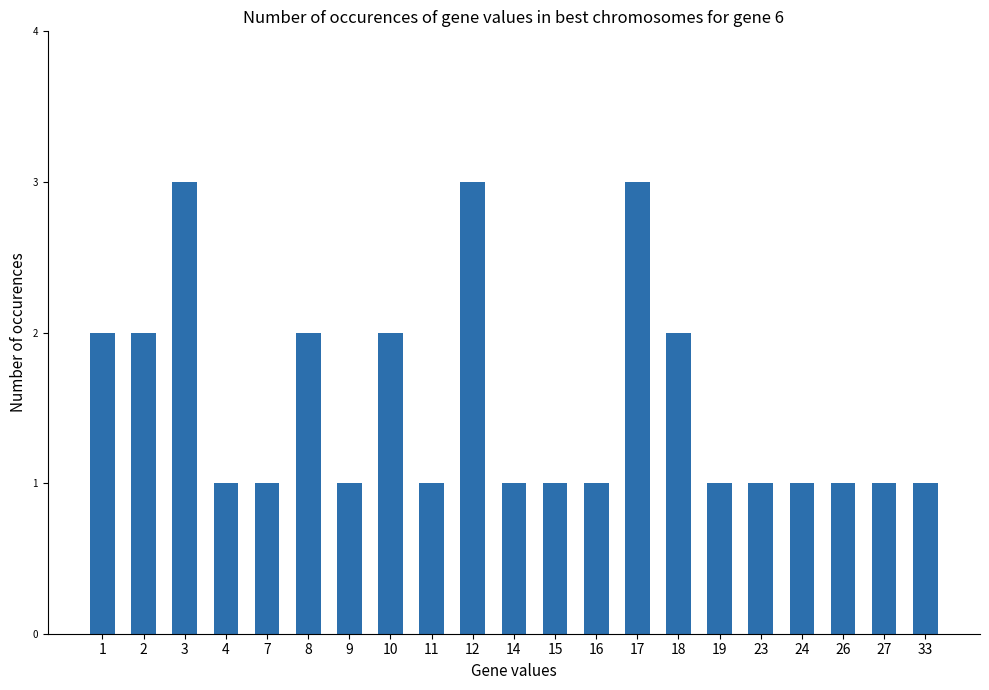

What is the value of the 17th bar from the left?

1